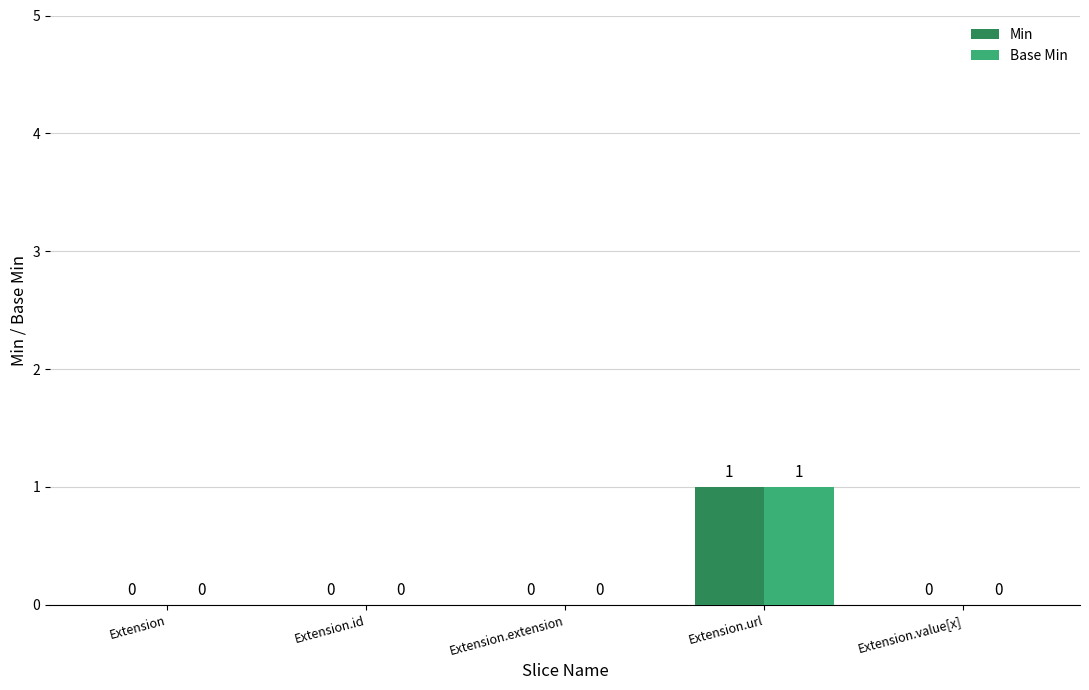

Is the value of Base Min at Extension.extension greater than the value of Min at Extension.url?

No